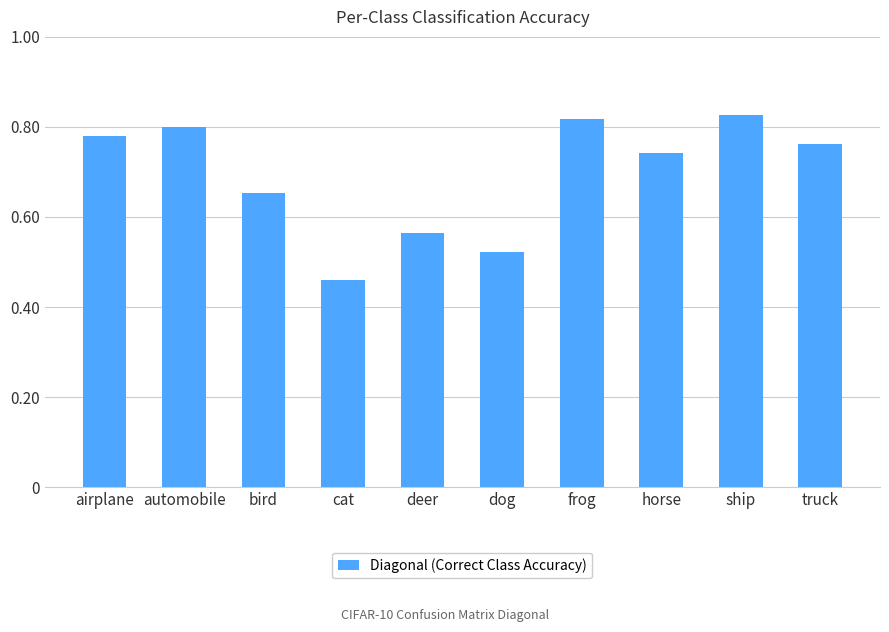

What is the label of the 5th bar from the left?

deer